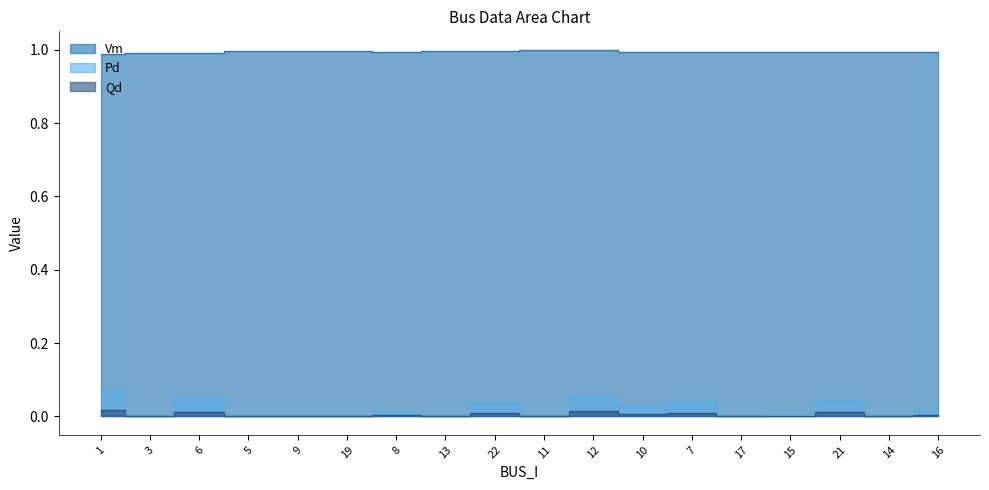

True or false: Qd and Vm intersect in this chart.

False